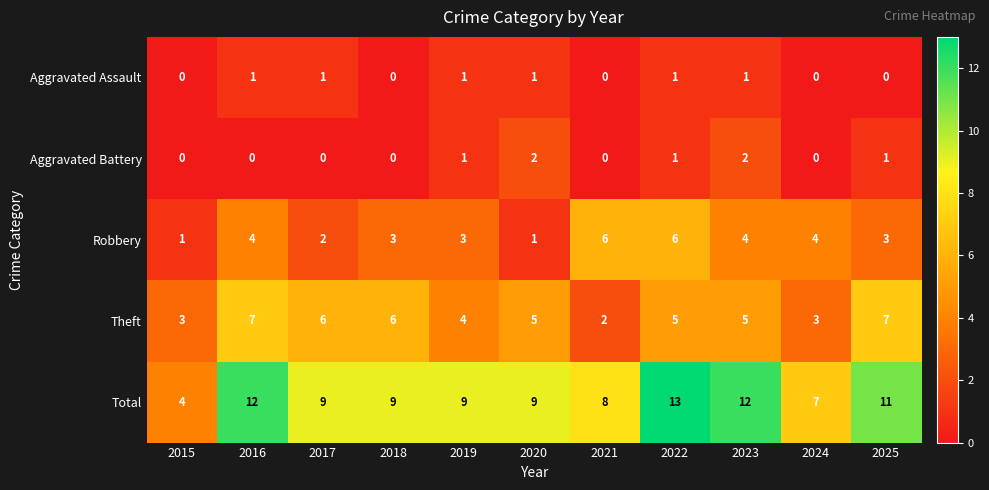

At how many categories does at least one series exceed 10?

4